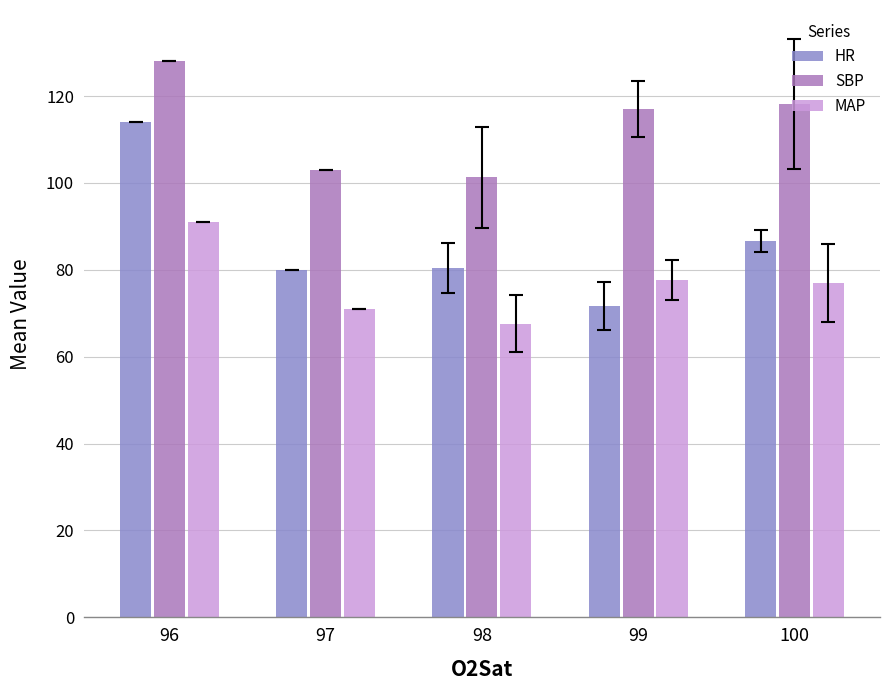

What value does the HR series have at 97?

80.0